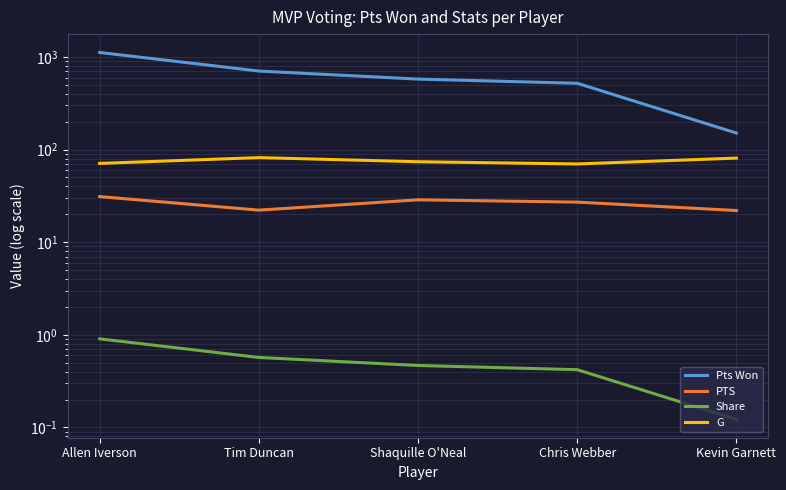

What is the label of the 1st point from the right?

Kevin Garnett